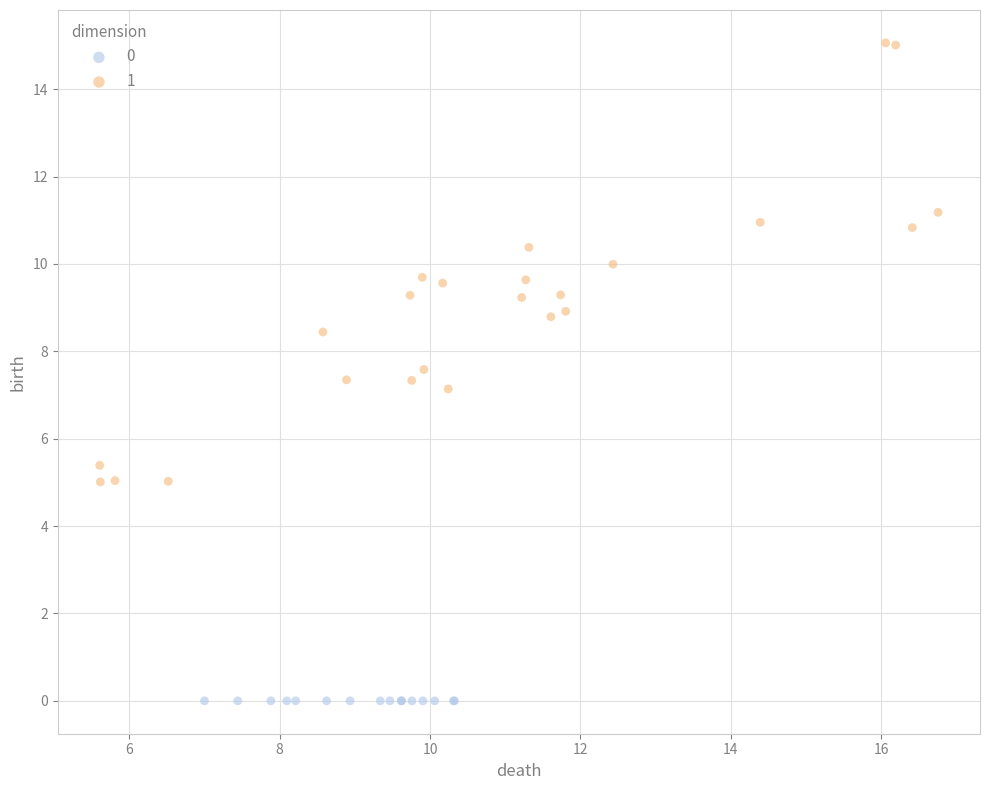

Which series contains the lowest Y value?

0